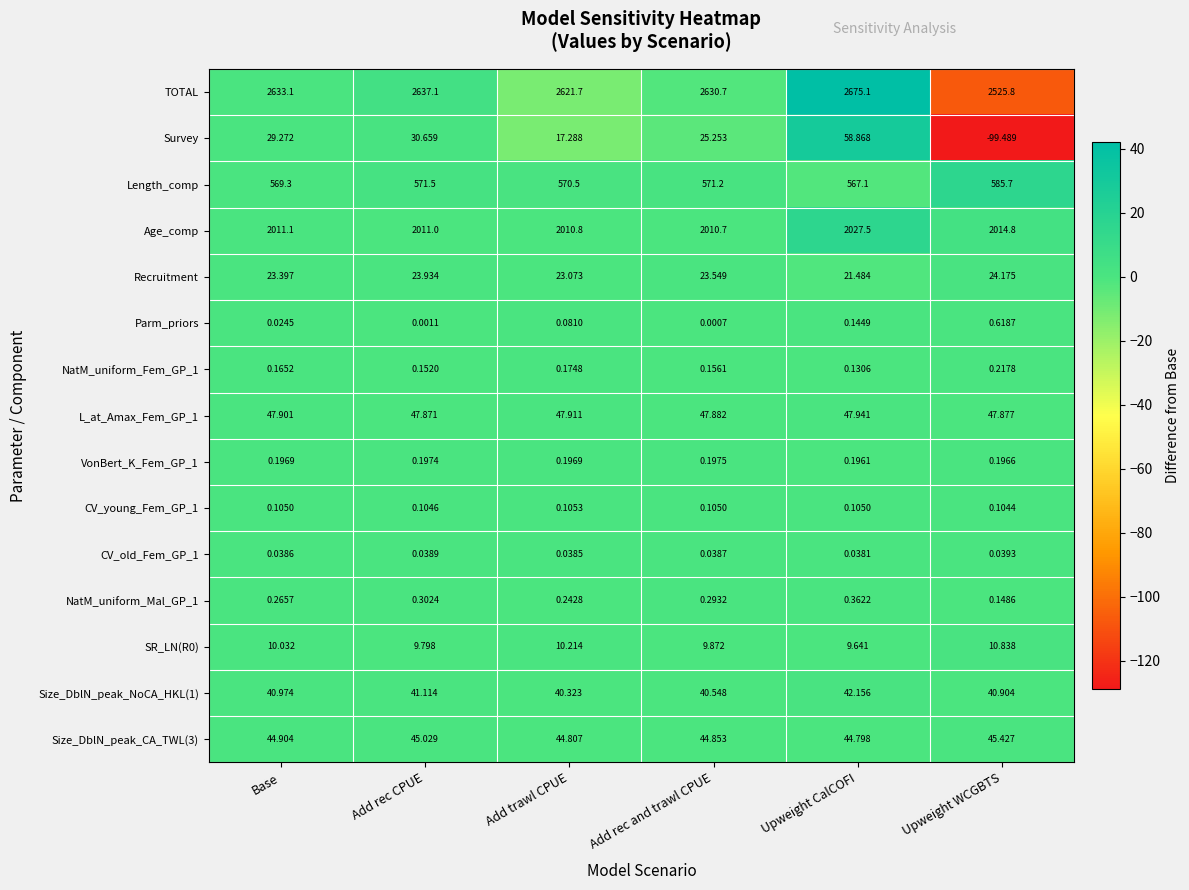

Which label corresponds to the smallest value in the chart?

Upweight WCGBTS